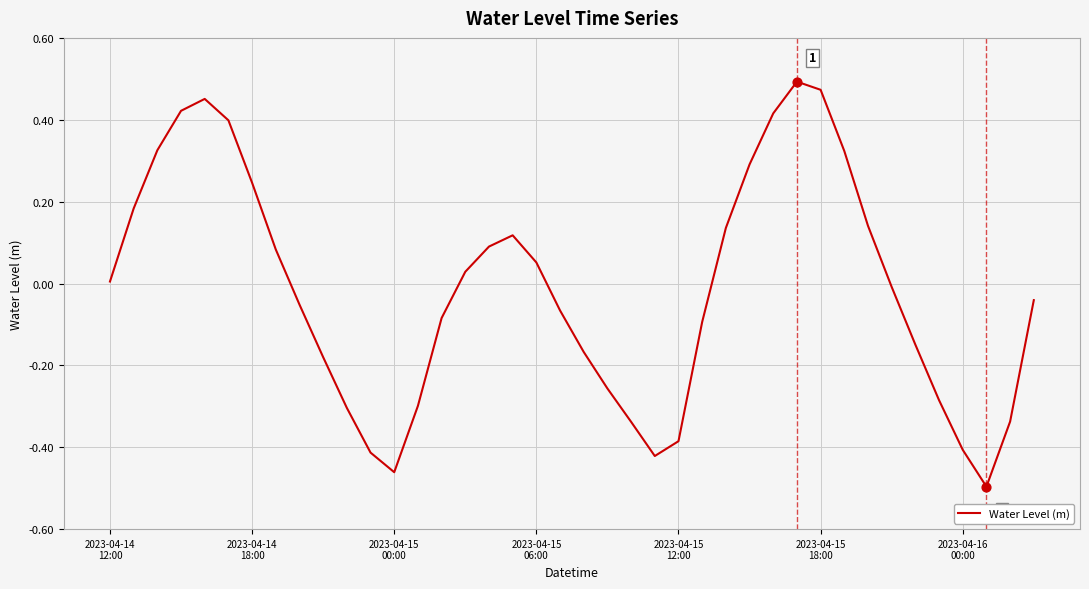

What is the difference between the maximum and minimum values?

1.0